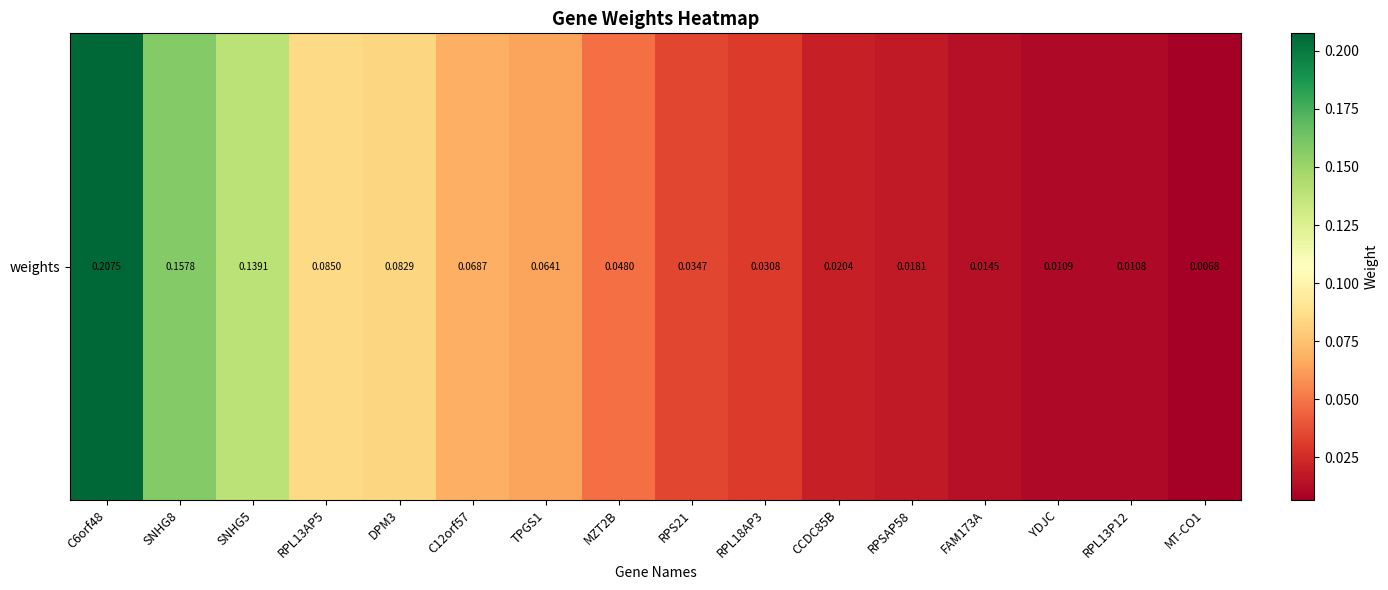

True or false: the data shows 0.0 at MT-CO1.

True